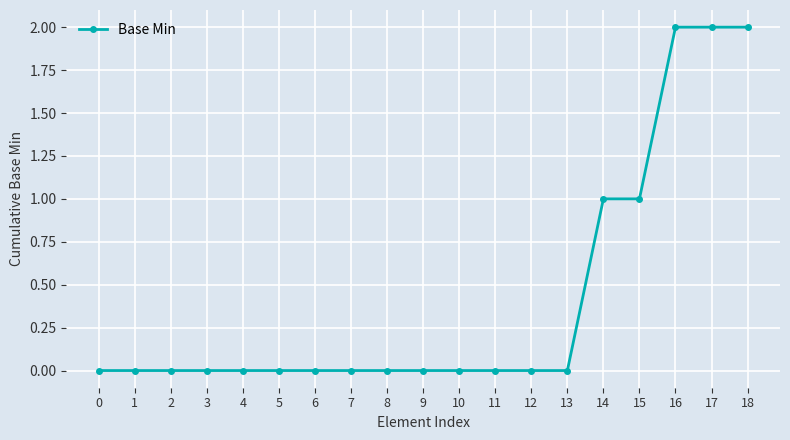

Reading left to right, what are all the values shown in this chart?

0	0	0	0	0	0	0	0	0	0	0	0	0	0	1	1	2	2	2